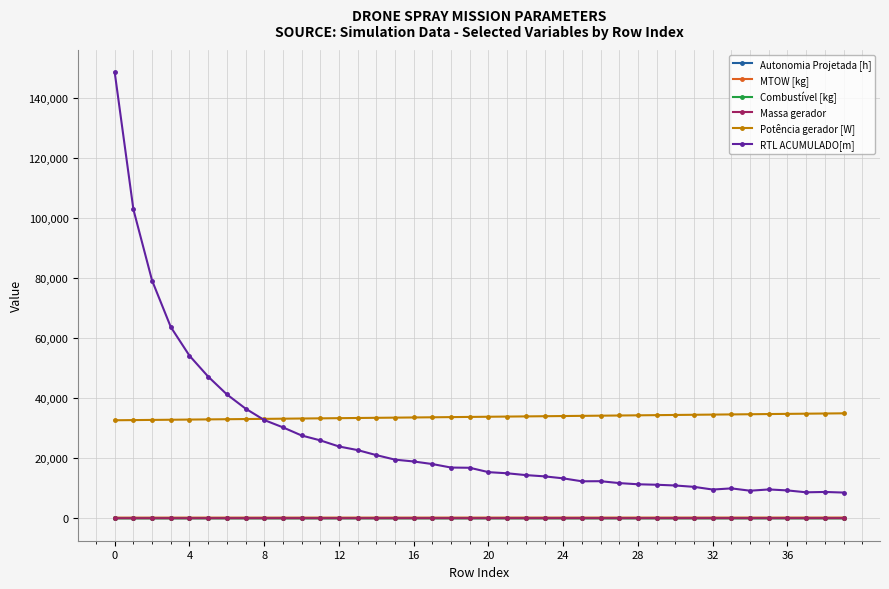

How many lines are shown in the chart?

6